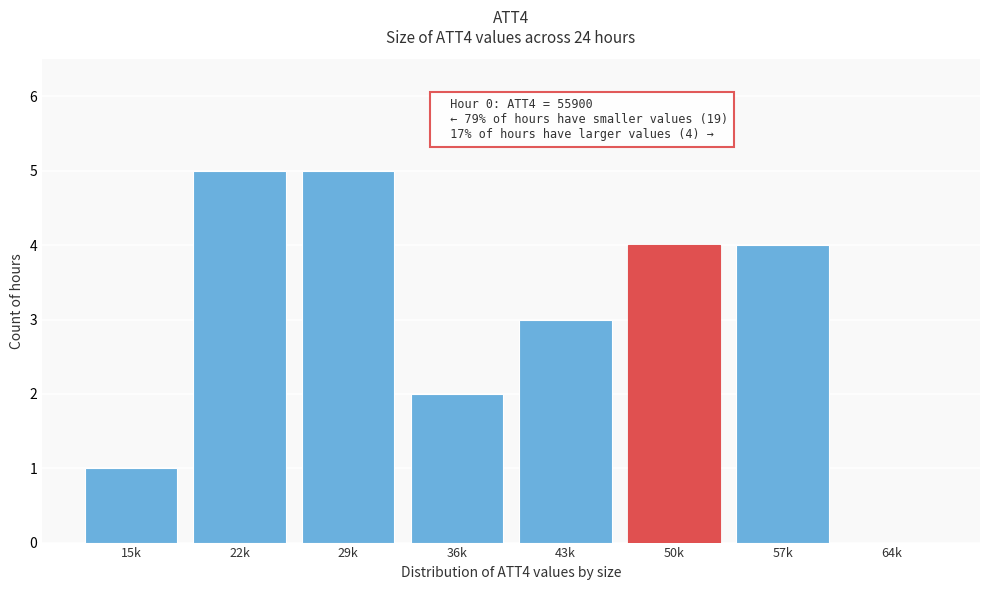

Reading left to right, extract all data points from this chart.

15k=1	22k=5	29k=5	36k=2	43k=3	50k=4	57k=4	64k=0